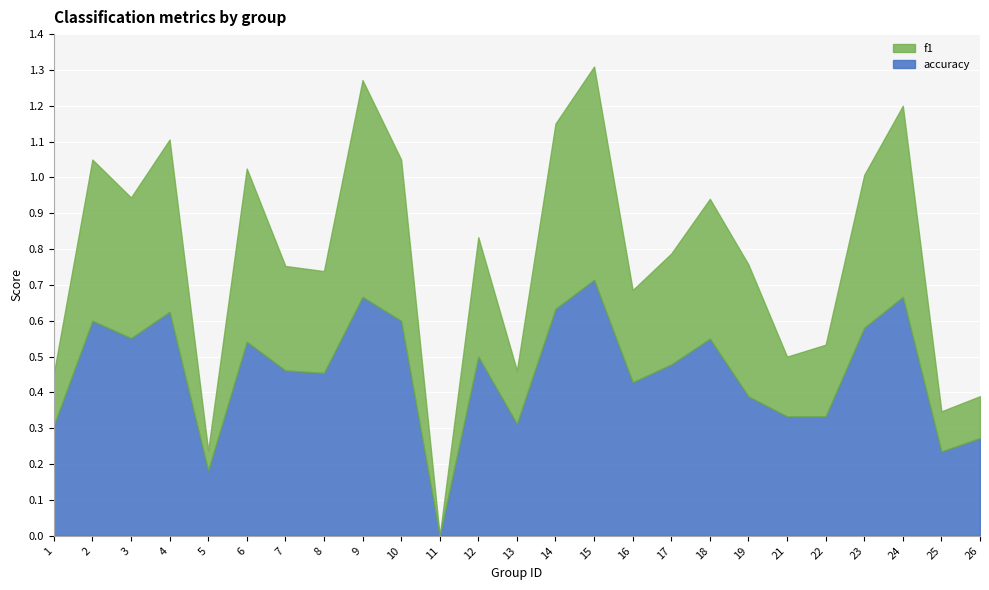

True or false: accuracy has more than 1 points higher than both neighbors.

True